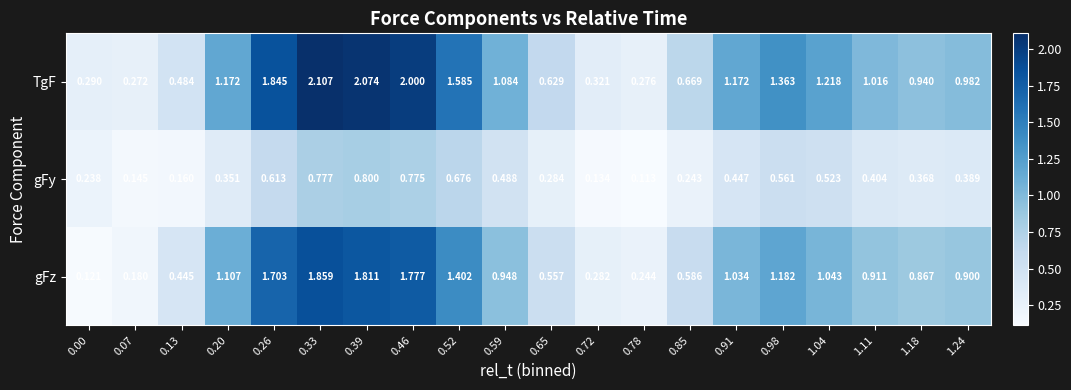

How many data points does each series have?

20